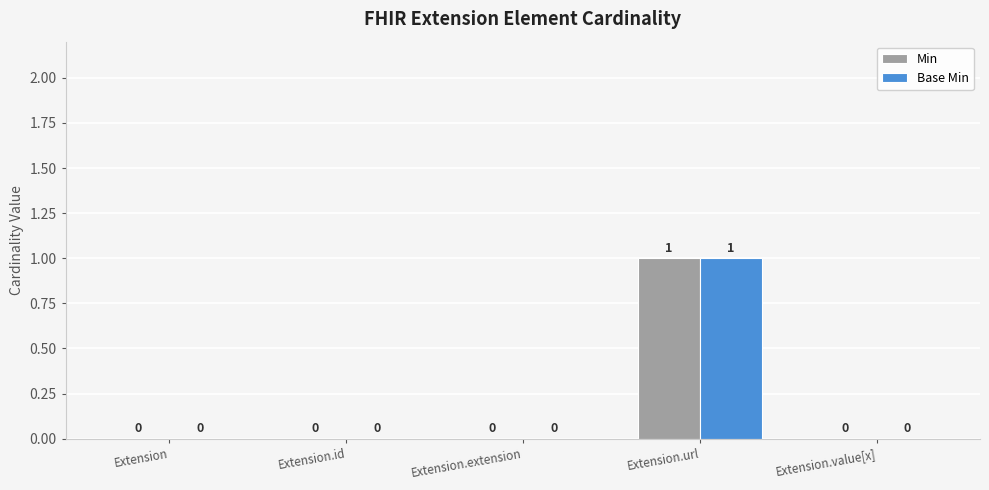

Count the Base Min values in the range 0 to 1.

5